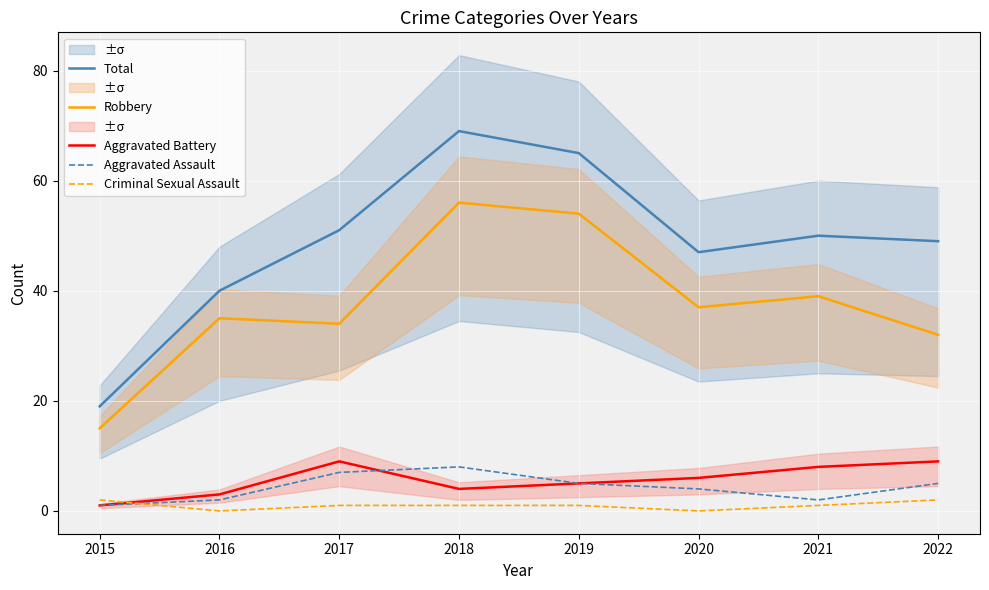

In Criminal Sexual Assault, how many points are lower than both neighbors (excluding endpoints)?

2